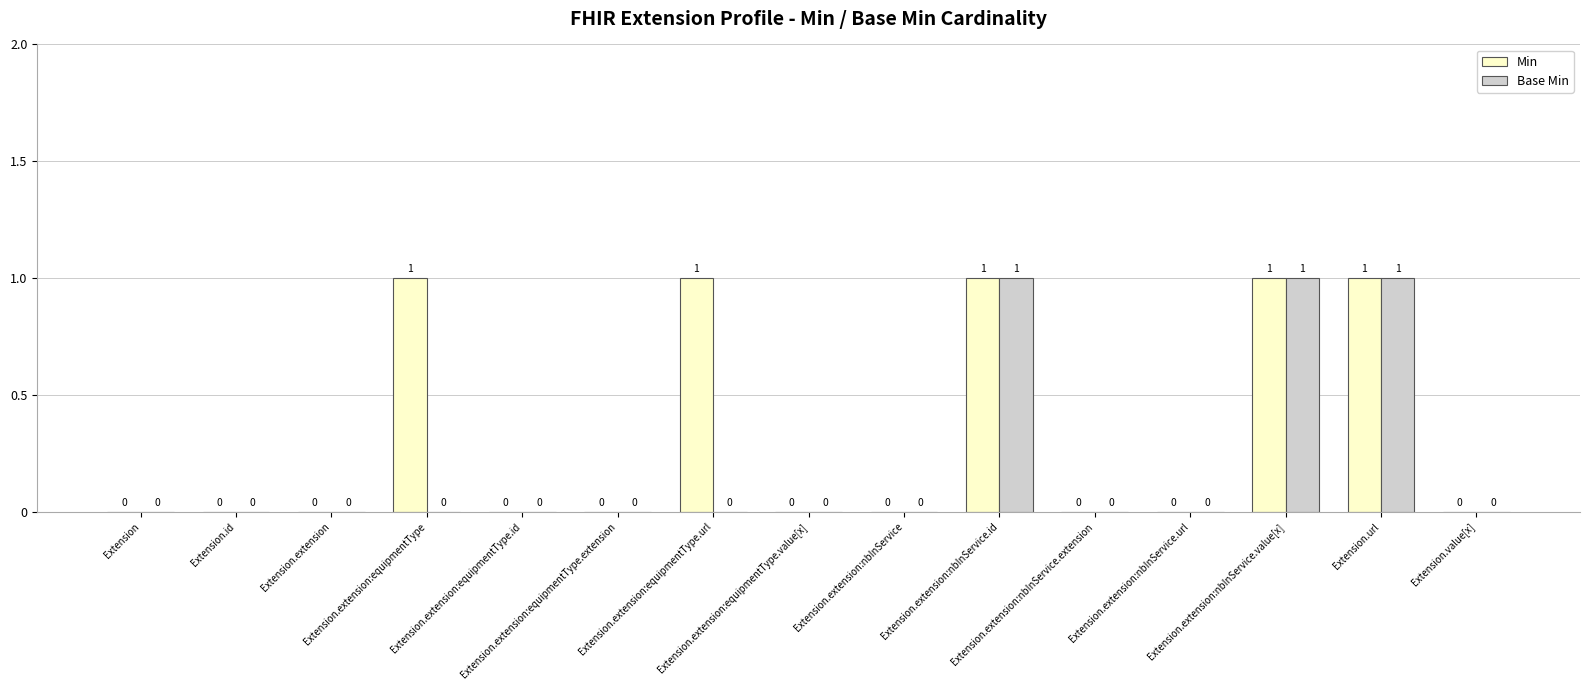

Which series has the largest total across all categories?

Min